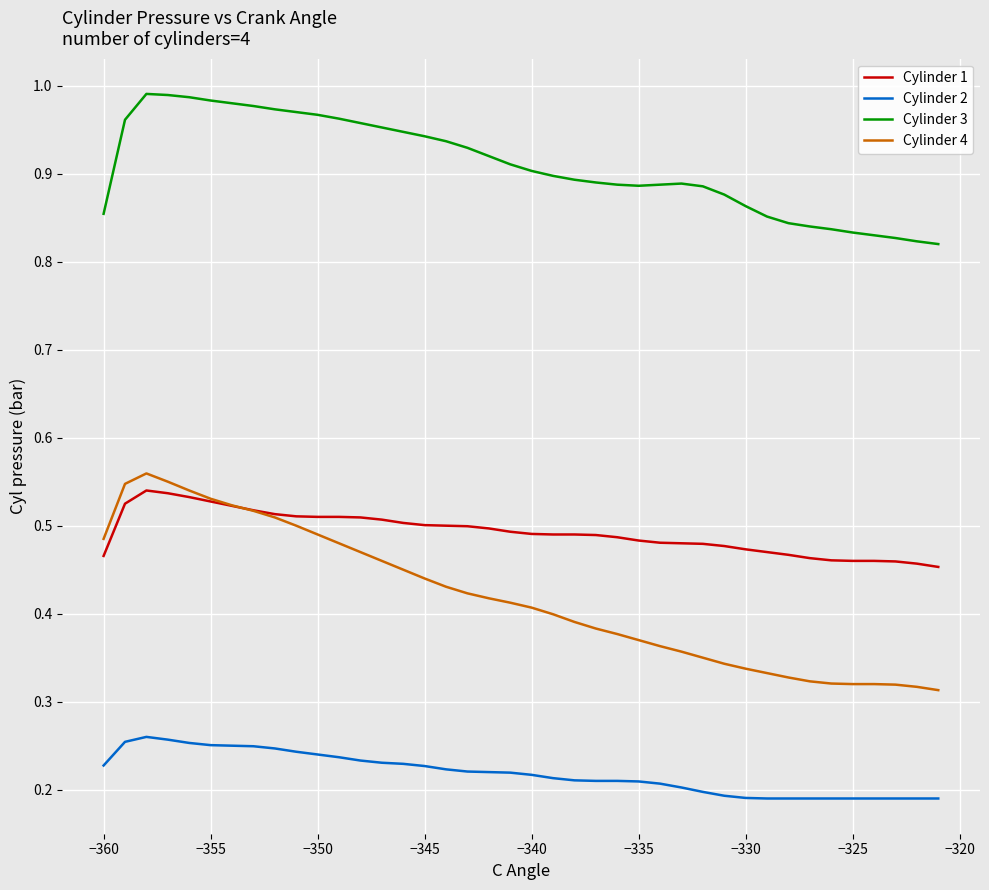

Which series has the largest total across all categories?

Cylinder 3